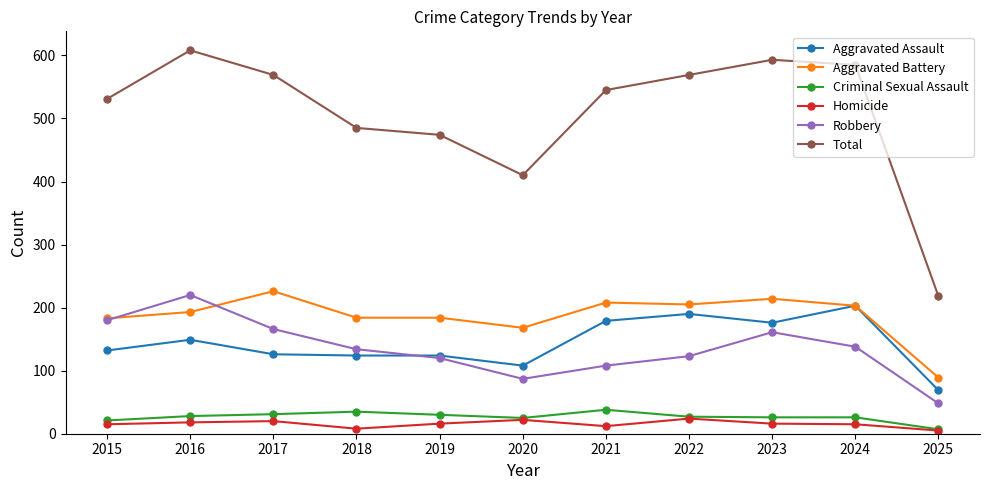

At which category does Total reach its first local peak?

2016